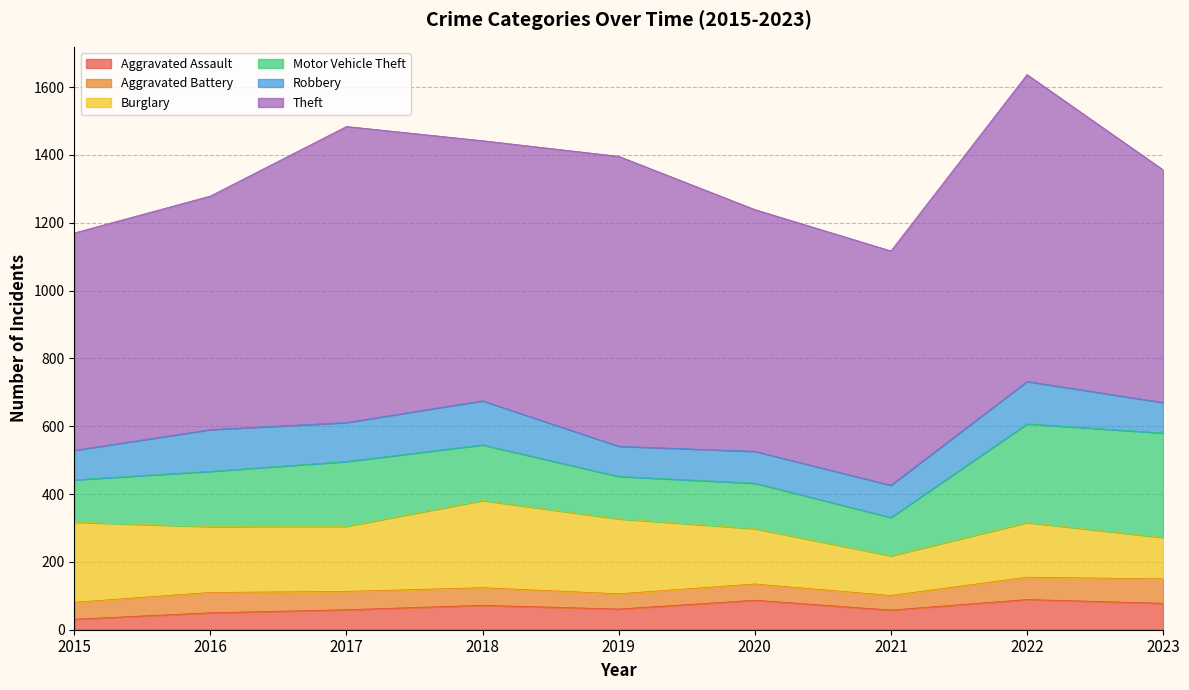

True or false: Robbery has more than 1 points higher than both neighbors.

True